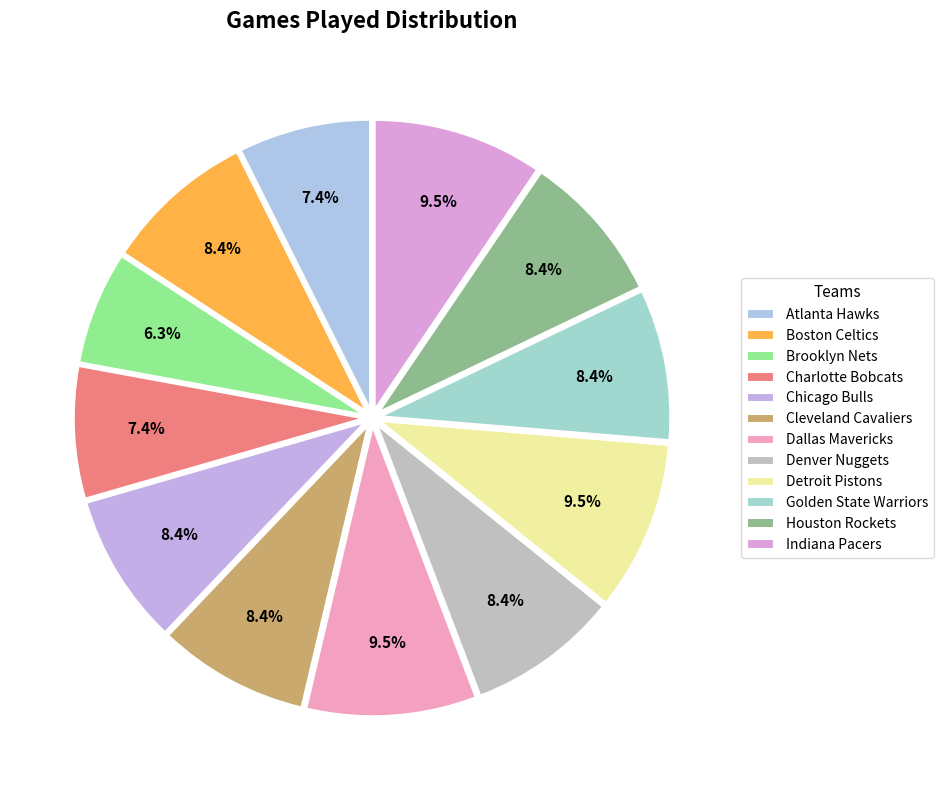

Does any single category account for the majority?

No